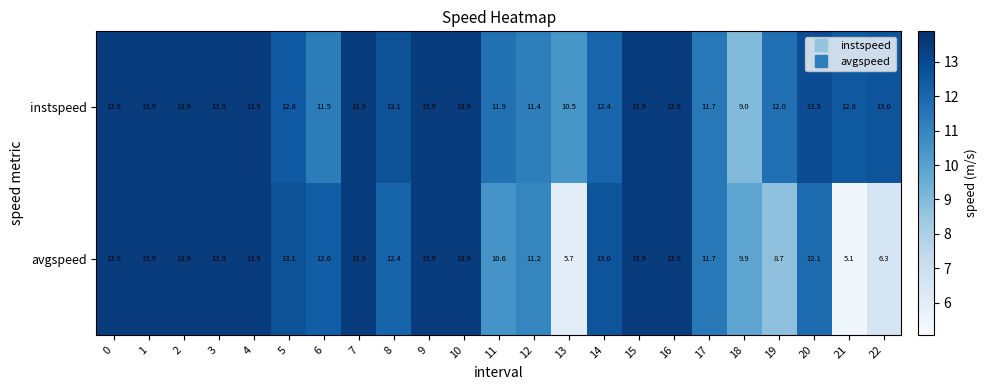

Read the avgspeed value at 14.

13.0